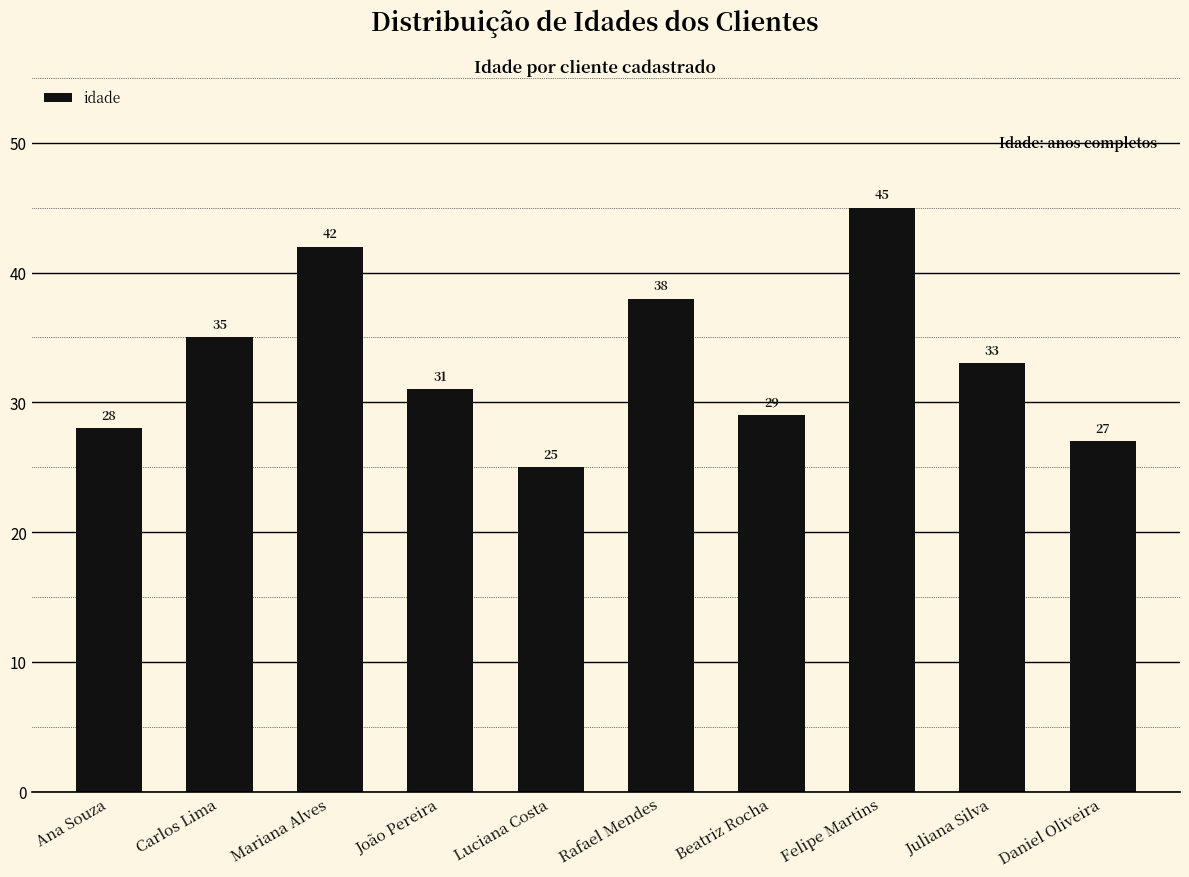

What is the value of the 1st bar from the left?

28